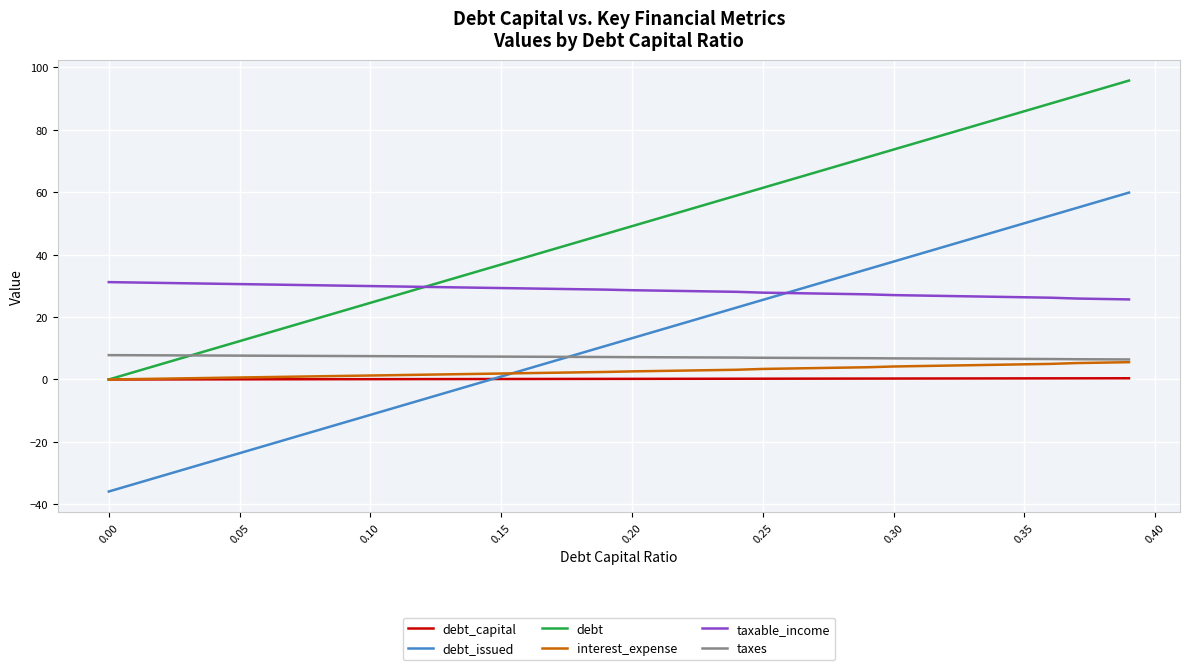

What is the greatest value displayed?

95.8